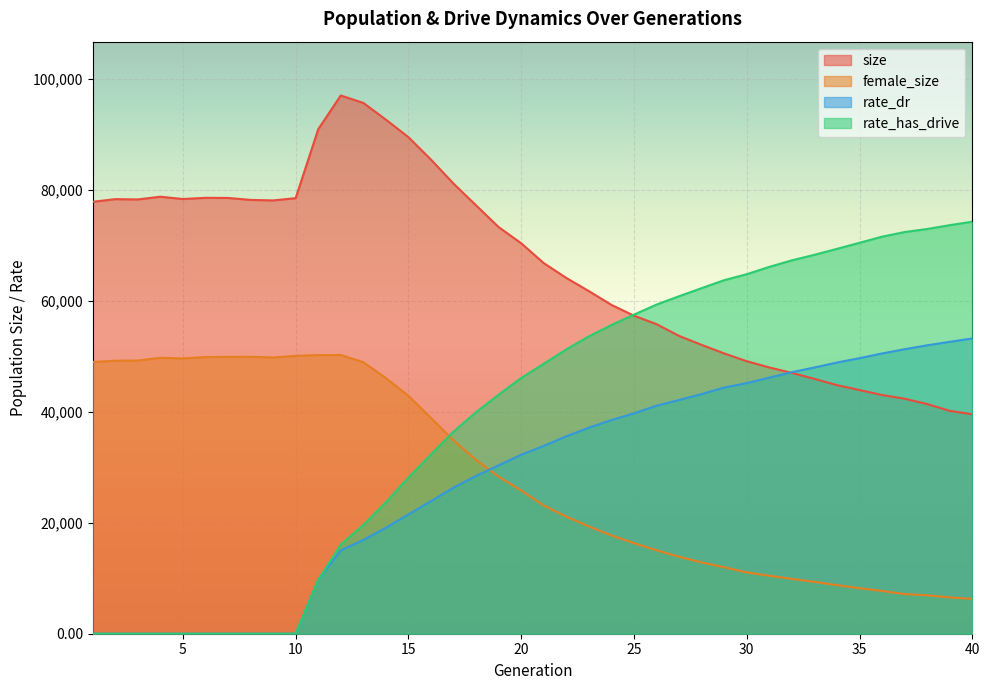

What is the total value across all series at 12?

178365.0